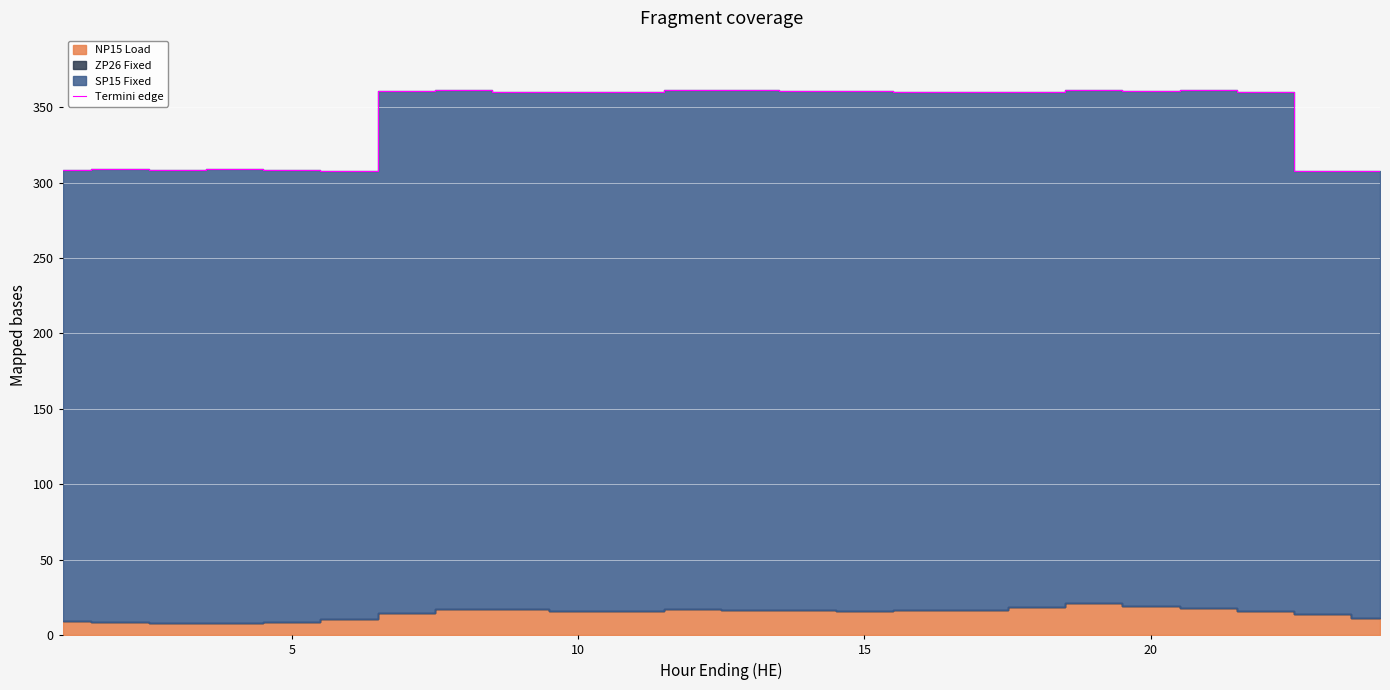

What is the smallest value displayed?

307.5